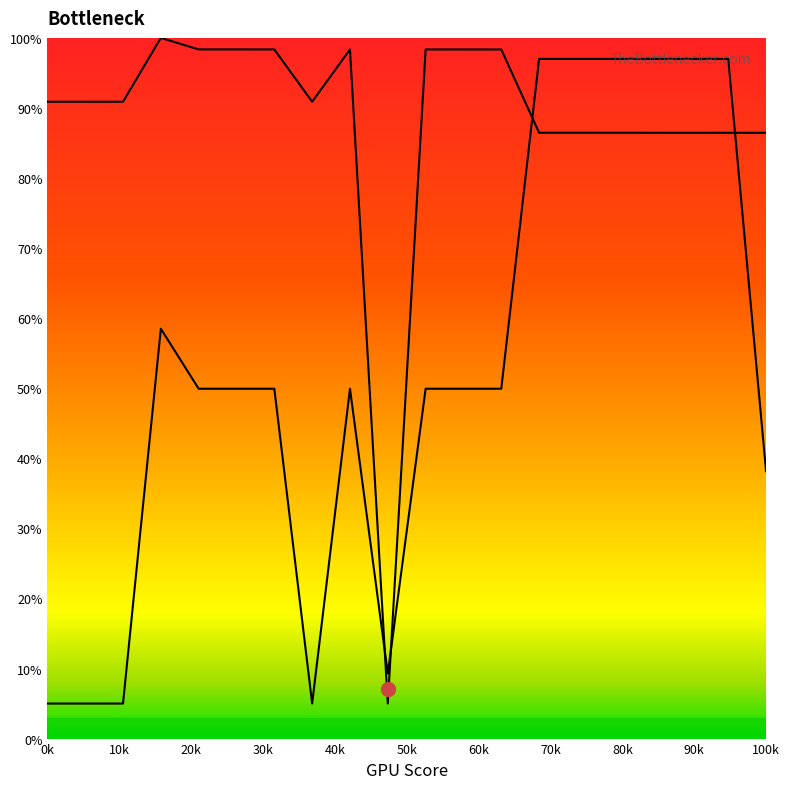

How many lines are shown in the chart?

2